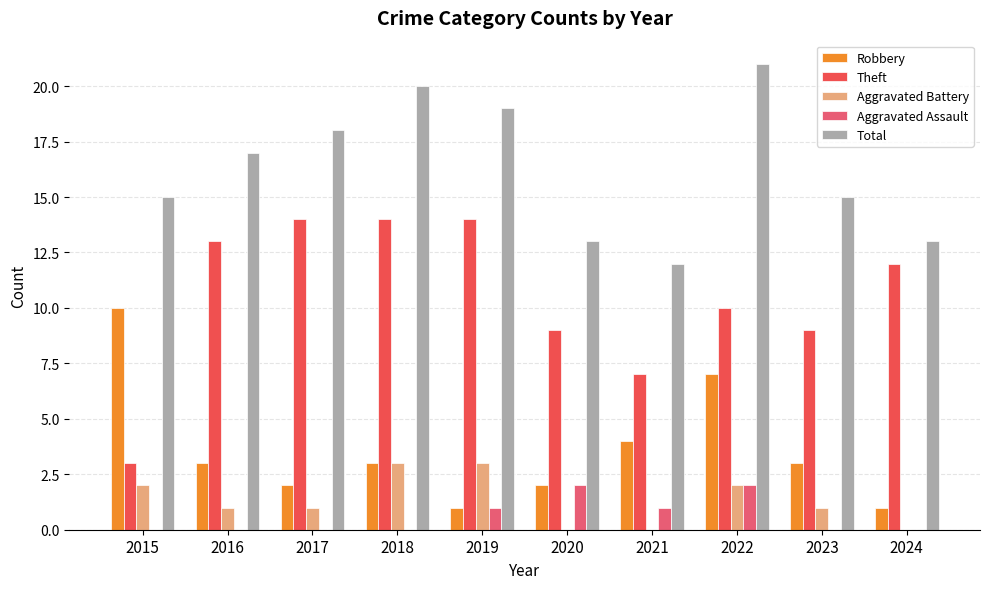

What is the spread (max minus min) of values at 2020?

13